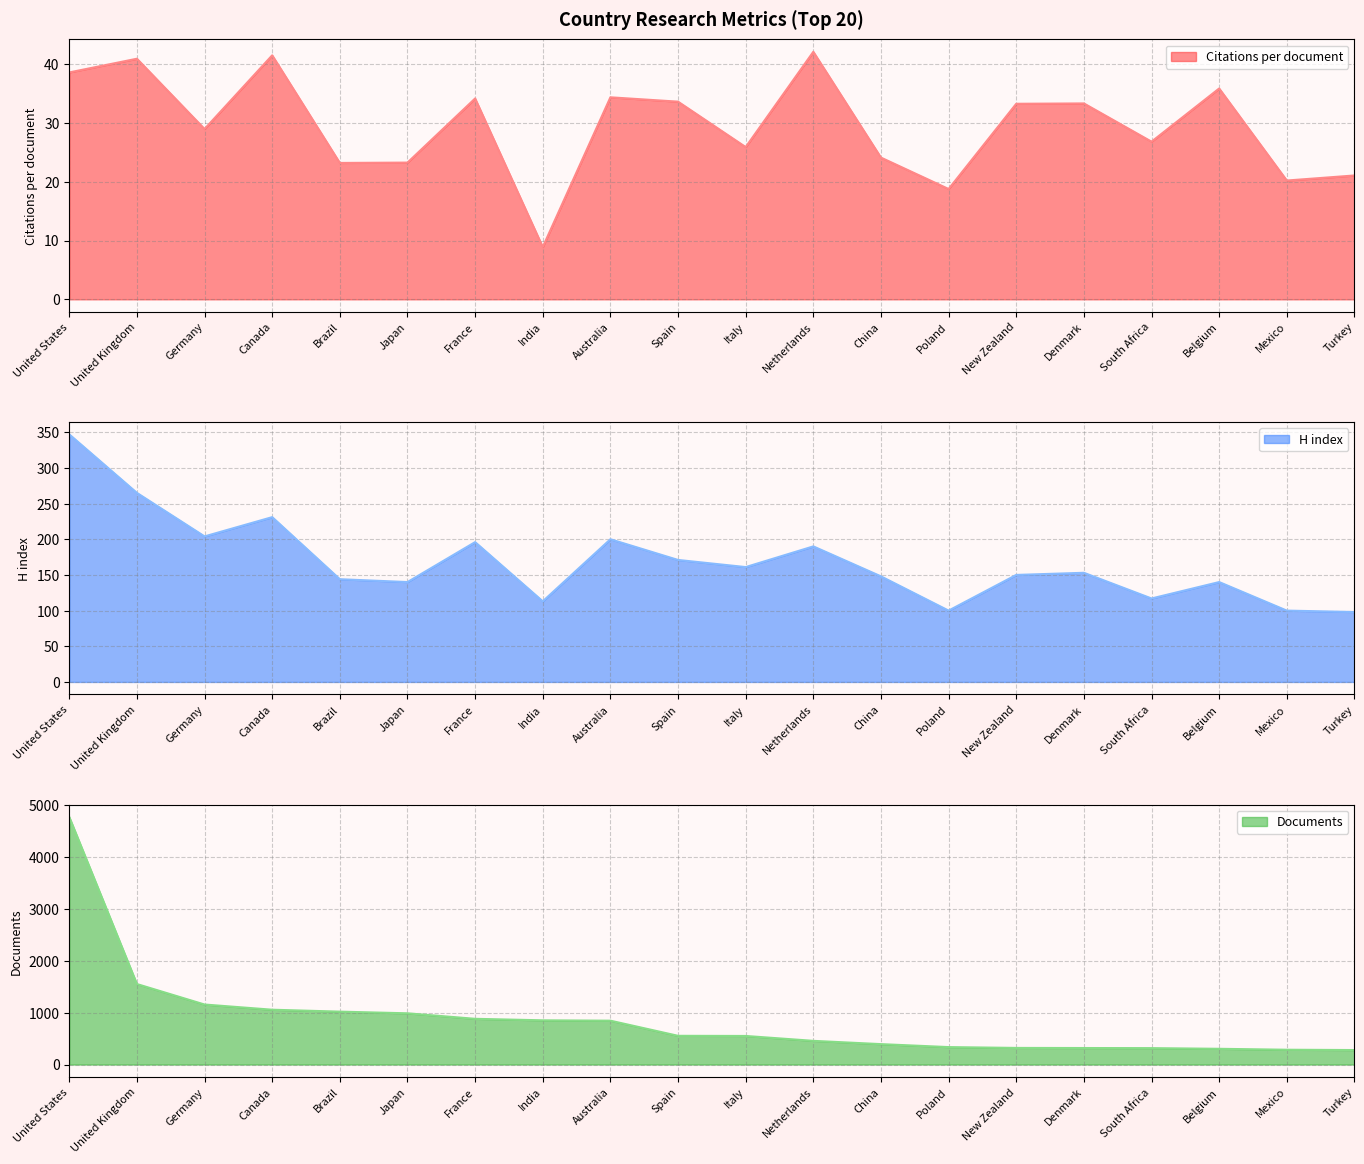

True or false: Documents line and H index line intersect in this chart.

False